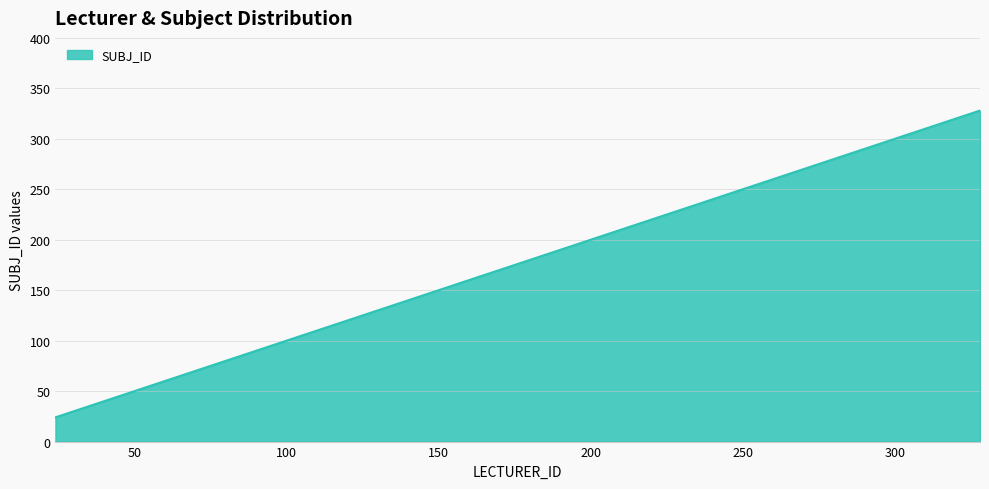

Reading left to right, transcribe all the data shown in this chart.

24	46	74	108	276	328